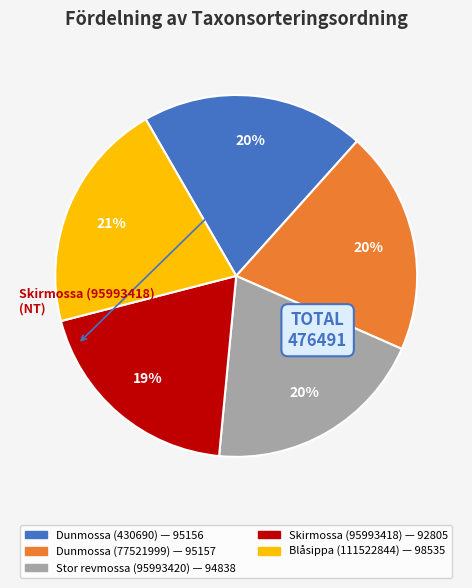

Between Dunmossa (430690) and Blåsippa (111522844), which is larger?

Blåsippa (111522844)